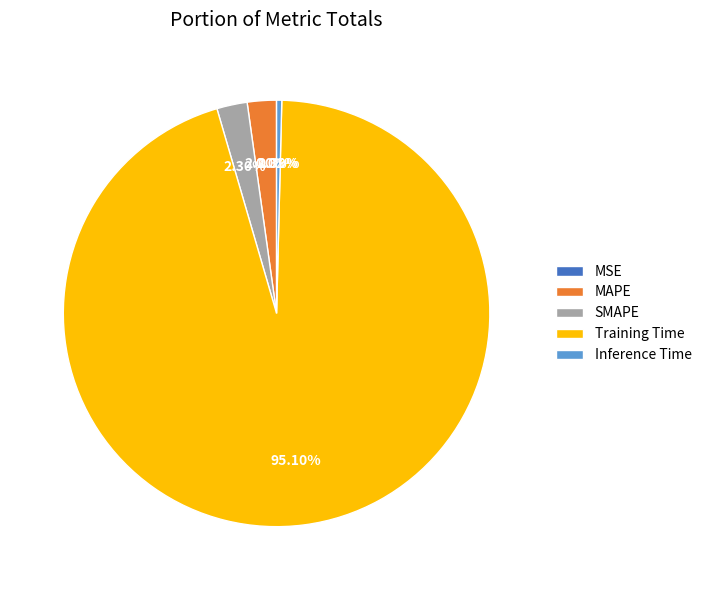

Which slice is the largest?

Training Time